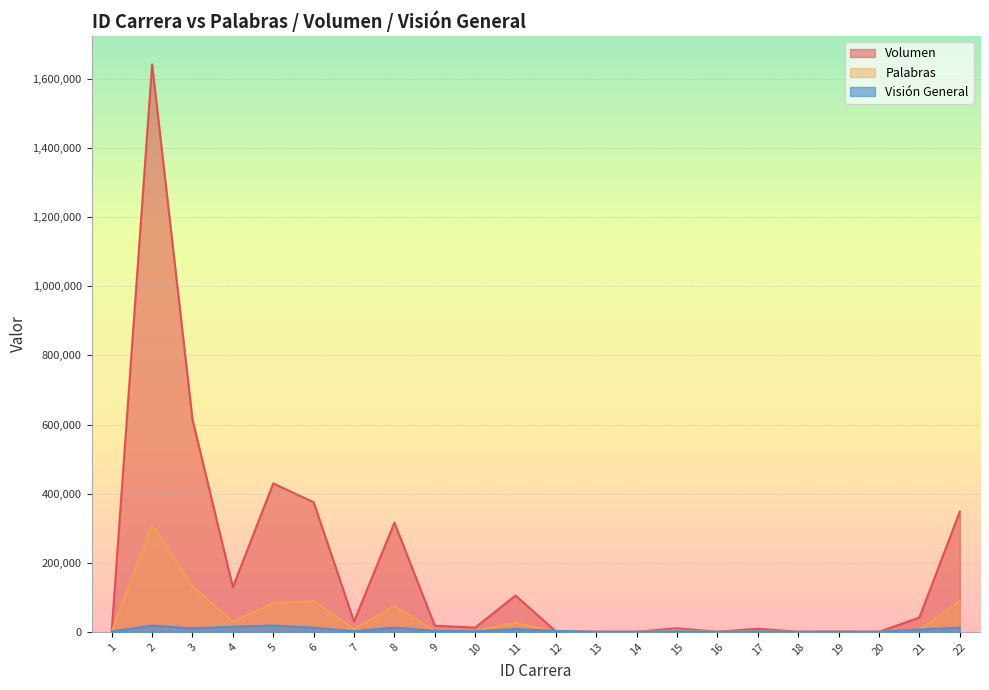

Between 2 and 15, which series saw the biggest shift?

Volumen